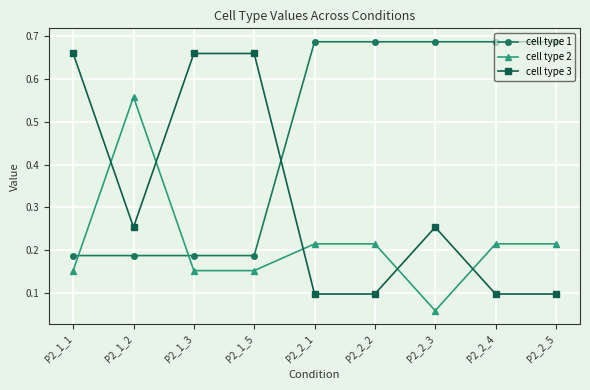

Which series has the largest total across all categories?

cell type 1